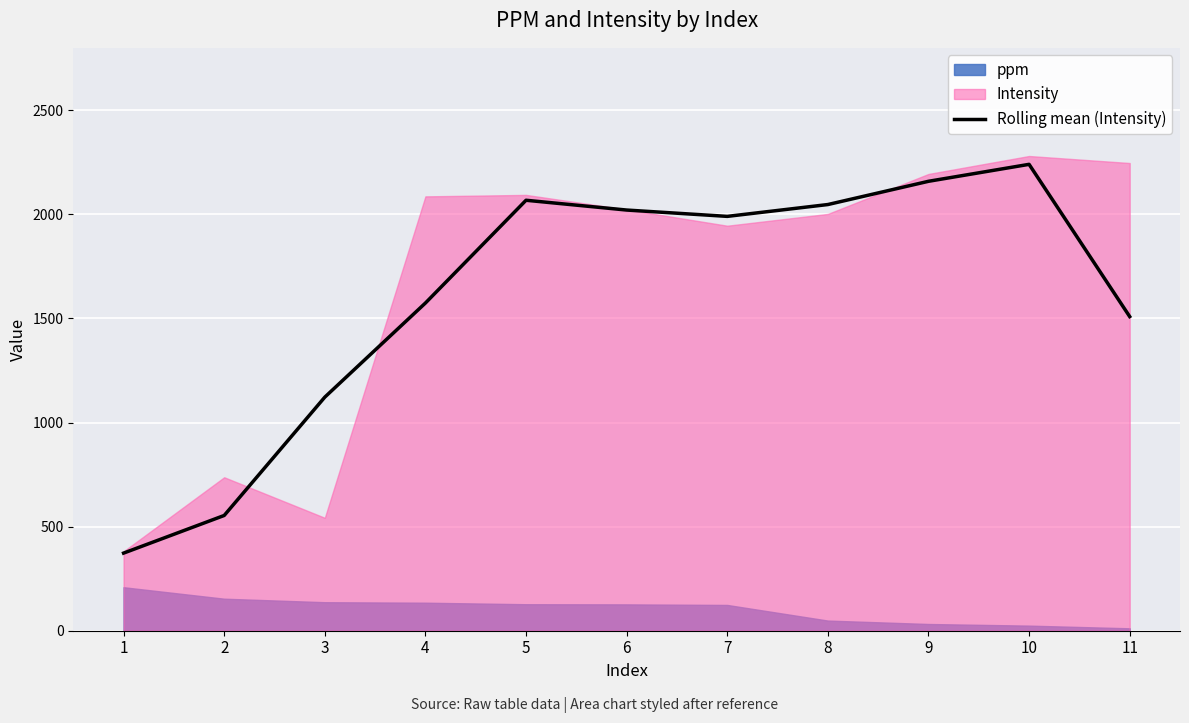

List the labels in order of value, smallest first.

1, 2, 3, 11, 4, 7, 6, 8, 5, 9, 10